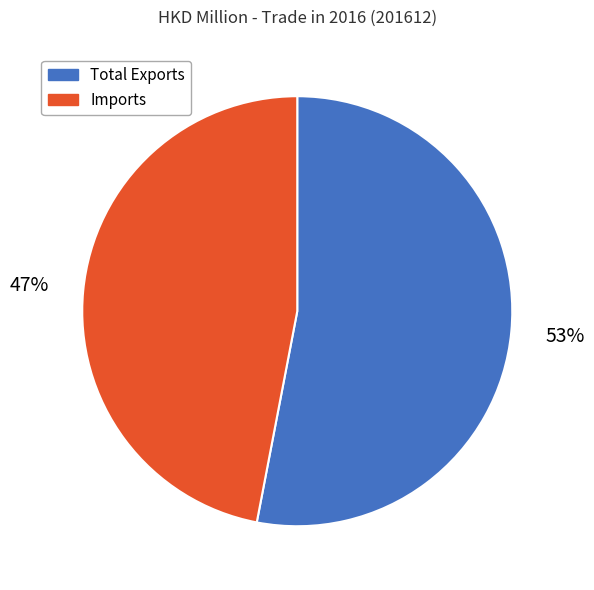

What percentage is the Imports slice, to the nearest percent?

47%